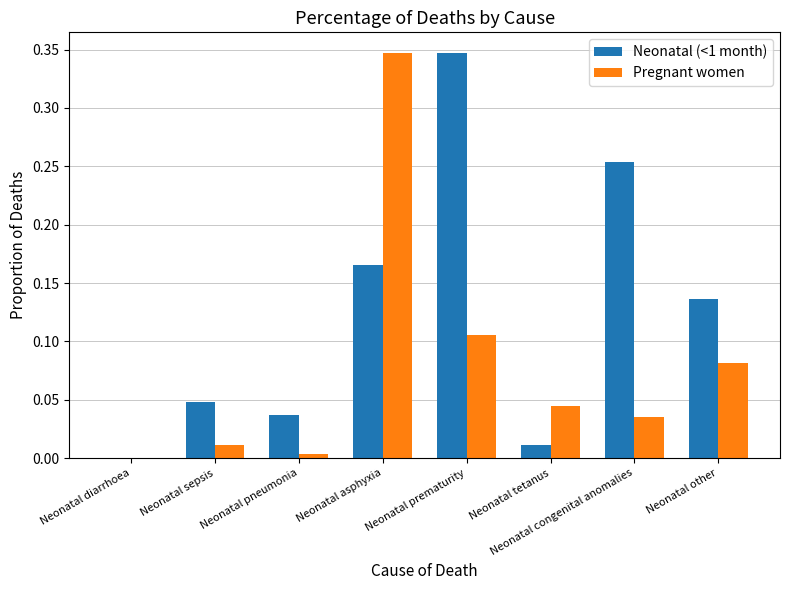

What is the sum of the Neonatal (<1 month) values at Neonatal prematurity and Neonatal asphyxia?

0.5